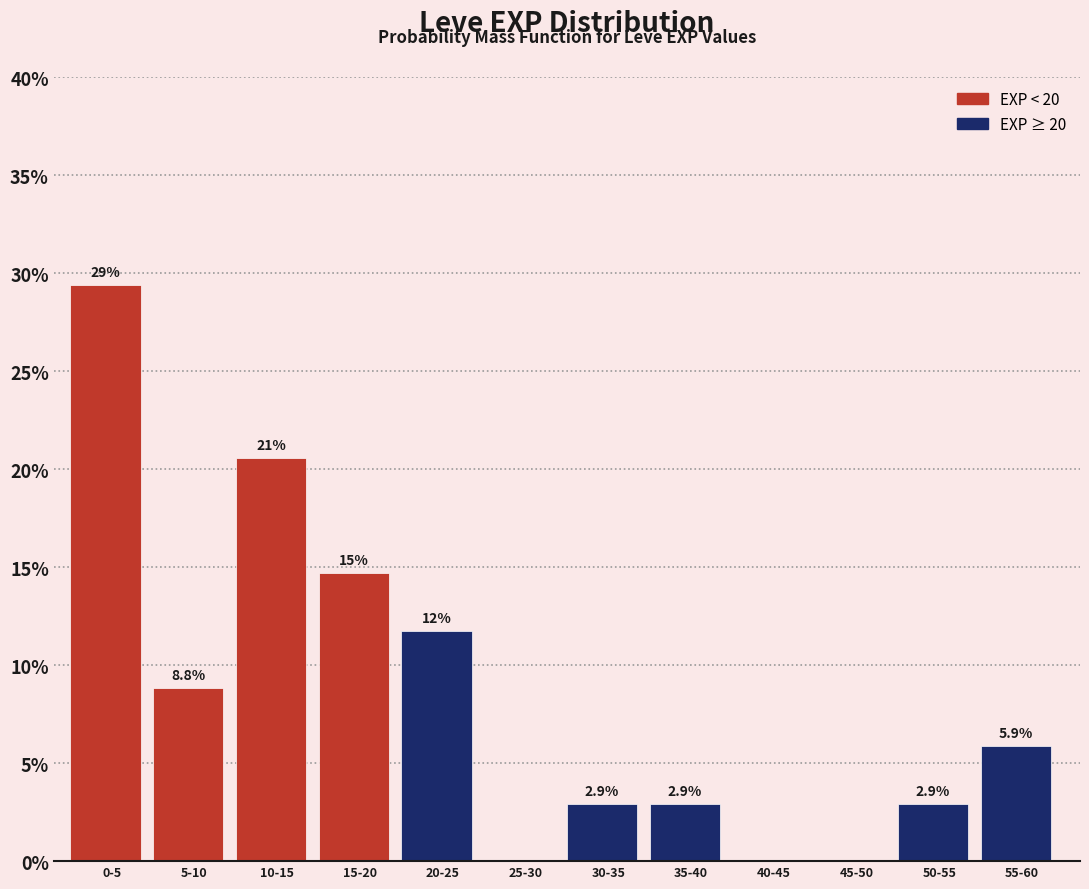

Reading right to left, what are all the values shown in this chart?

55-60=5.9	50-55=2.9	45-50=0.0	40-45=0.0	35-40=2.9	30-35=2.9	25-30=0.0	20-25=11.8	15-20=14.7	10-15=20.6	5-10=8.8	0-5=29.4